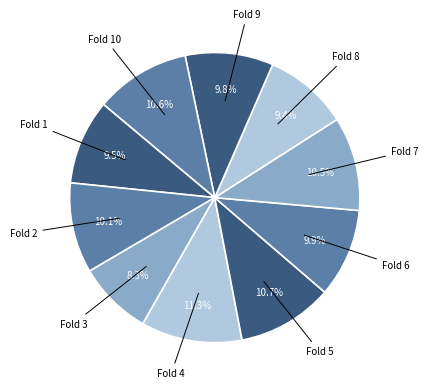

Combined, do Fold 1 and Fold 4 account for over 50%?

No